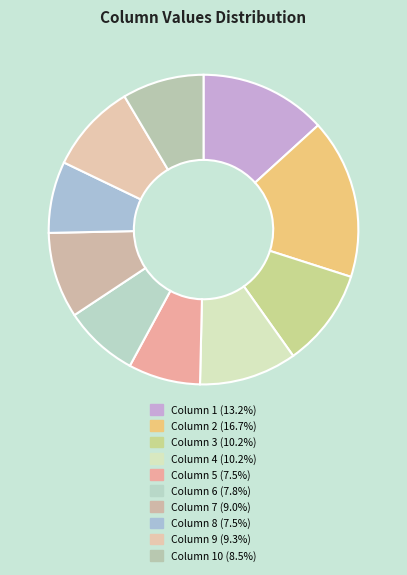

Is there any slice that represents more than half of the pie?

No